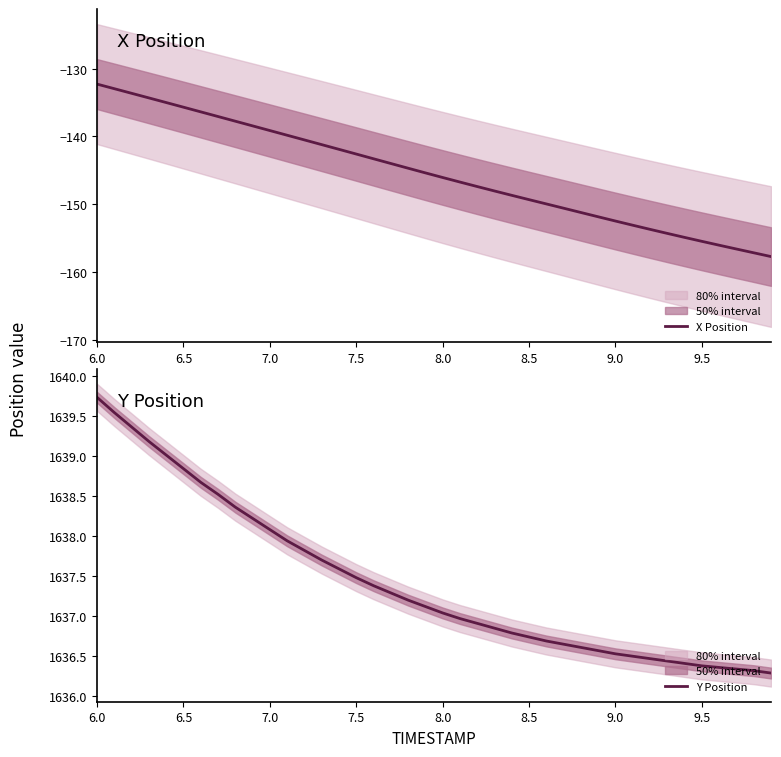

Which series has the largest range (max minus min)?

X Position